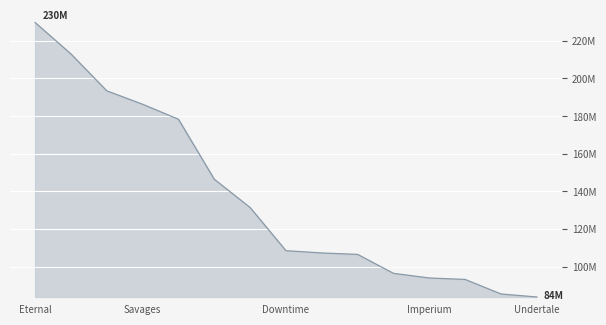

Does the chart display data point markers on the line(s)?

No